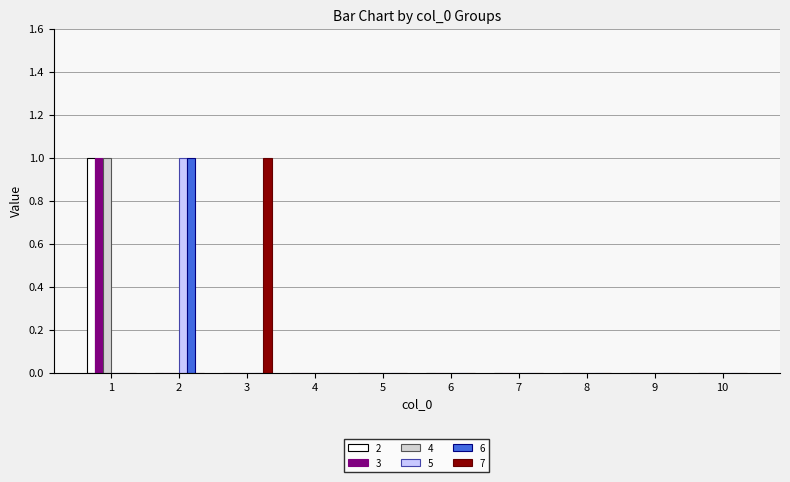

The 3 series shows 0 at 6. True or false?

True